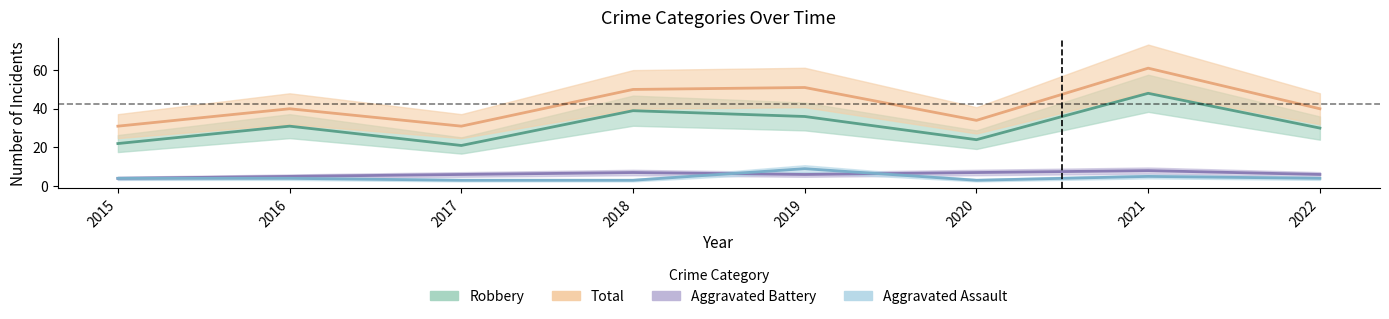

Reading left to right, list all the values displayed in this chart.

Aggravated Assault: 2015=4	2016=4	2017=3	2018=3	2019=9	2020=3	2021=5	2022=4
Aggravated Battery: 2015=4	2016=5	2017=6	2018=7	2019=6	2020=7	2021=8	2022=6
Robbery: 2015=22	2016=31	2017=21	2018=39	2019=36	2020=24	2021=48	2022=30
Total: 2015=31	2016=40	2017=31	2018=50	2019=51	2020=34	2021=61	2022=40